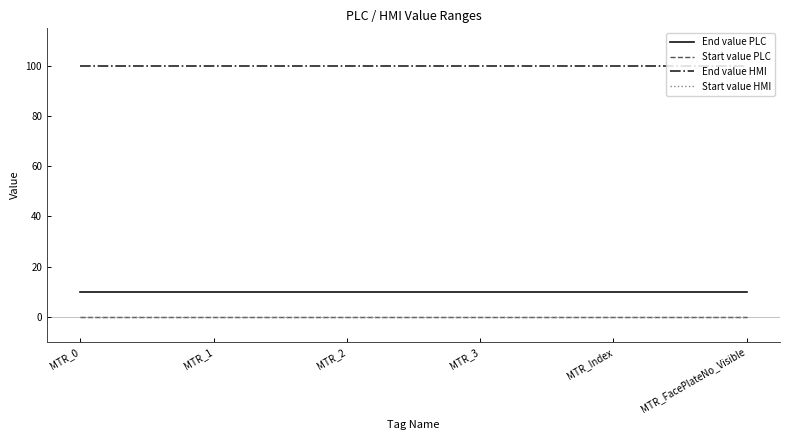

True or false: End value HMI and Start value HMI cross at least once.

False